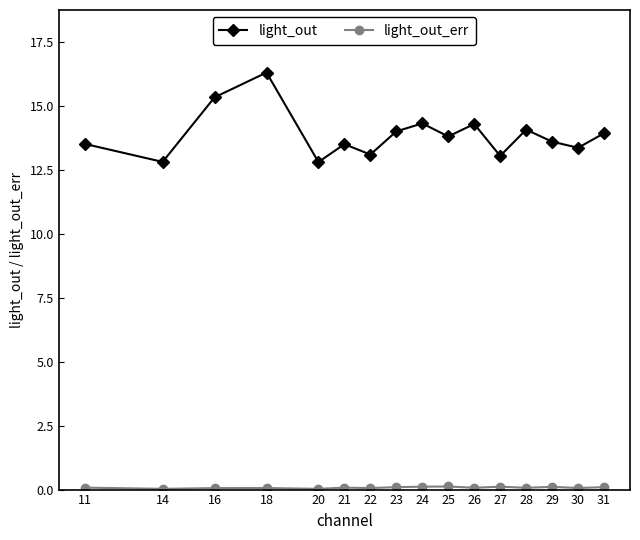

Which series has the largest range (max minus min)?

light_out